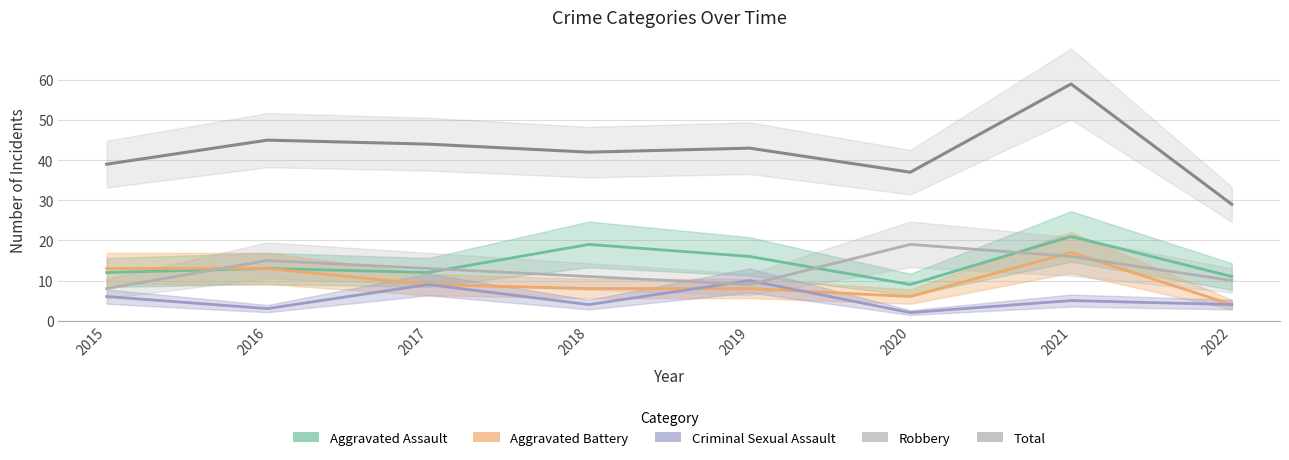

What is the value of the Total point at the 5th from the left?

43